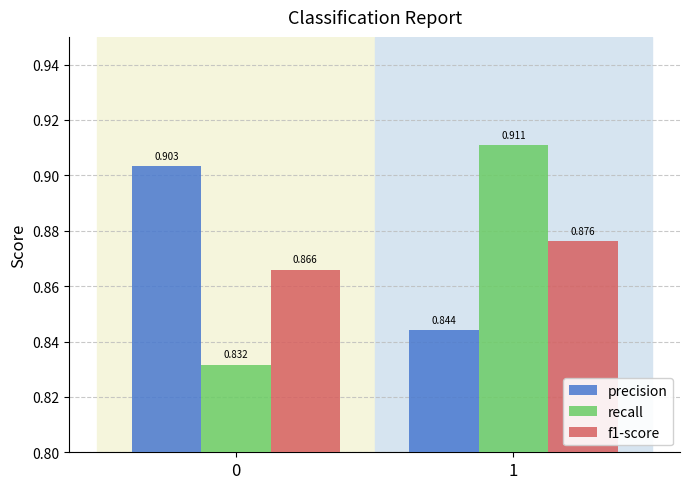

Is the value of precision at 0 greater than the value of recall at 1?

No